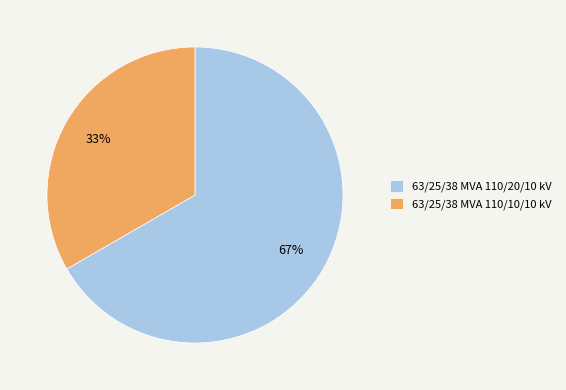

To the nearest percent, what portion does 63/25/38 MVA 110/10/10 kV represent?

33%